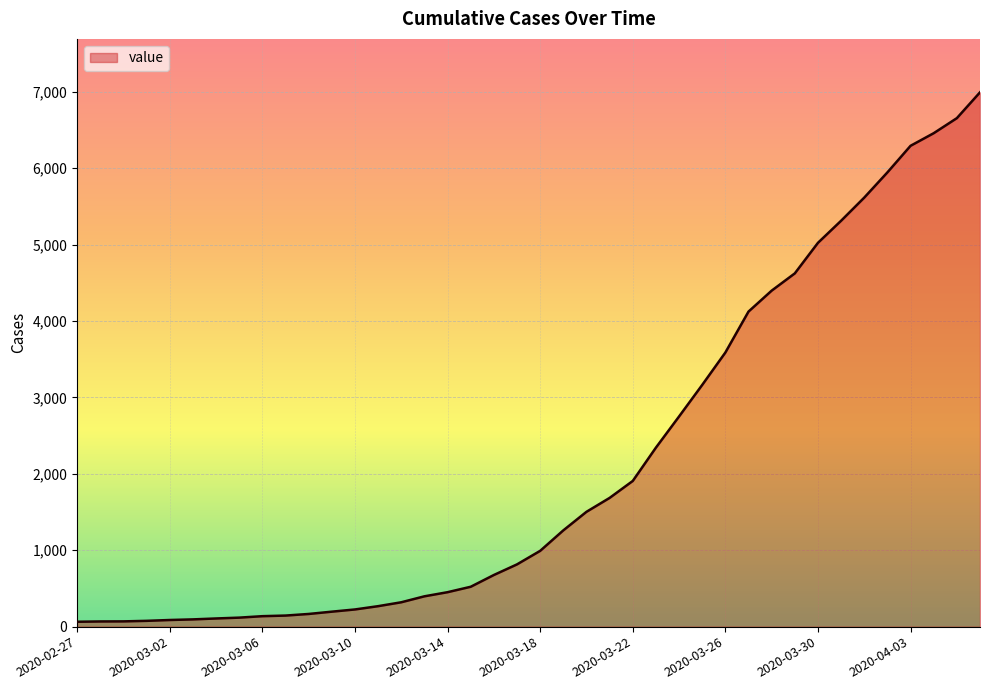

What is the greatest value displayed?

6994